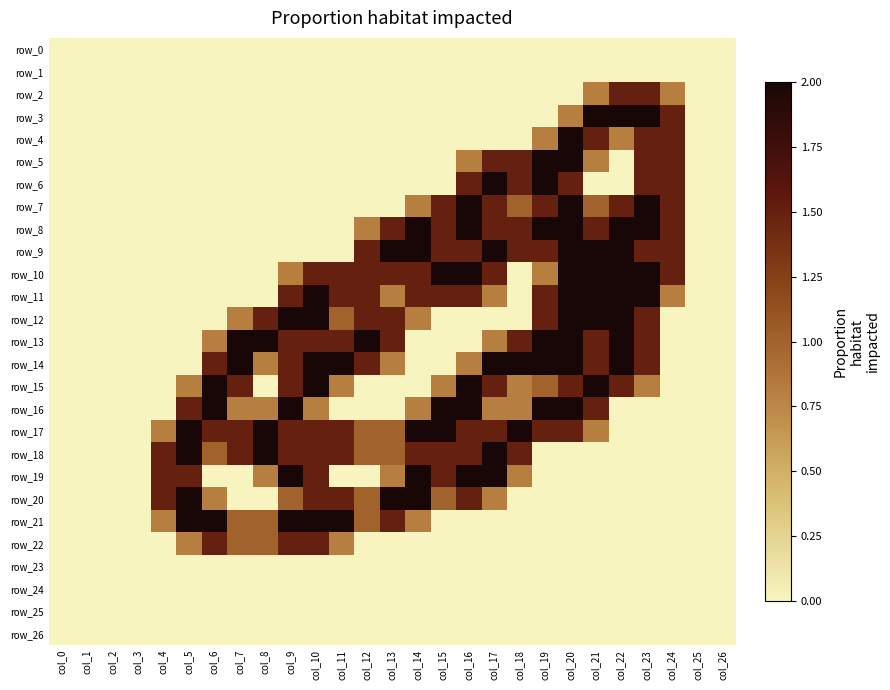

Which series has the largest range (max minus min)?

row_3